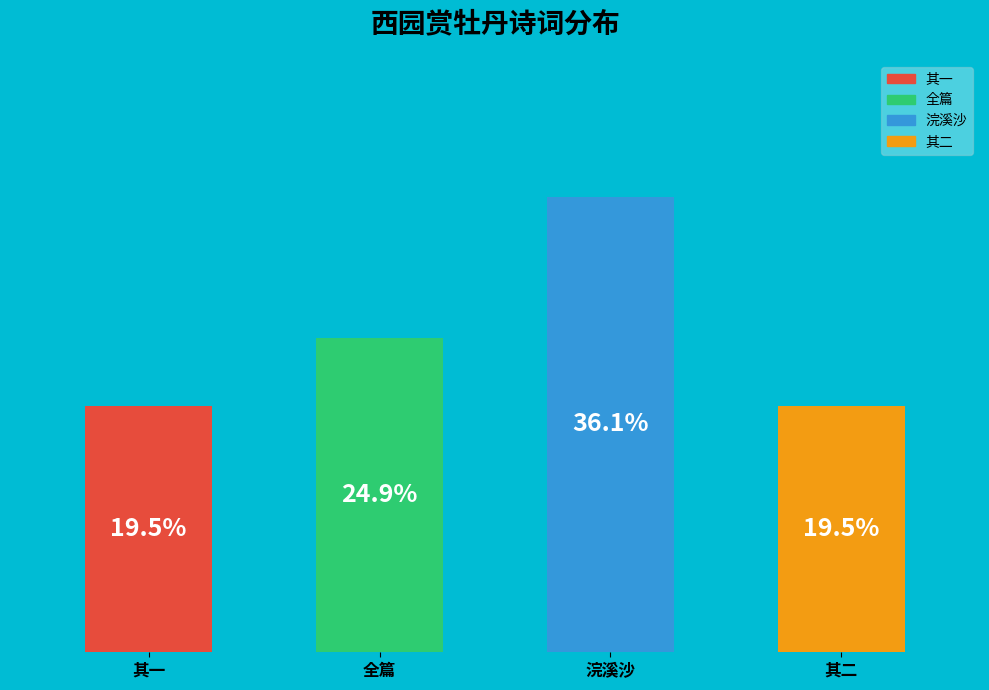

Between 全篇 and 其一, which is larger?

全篇